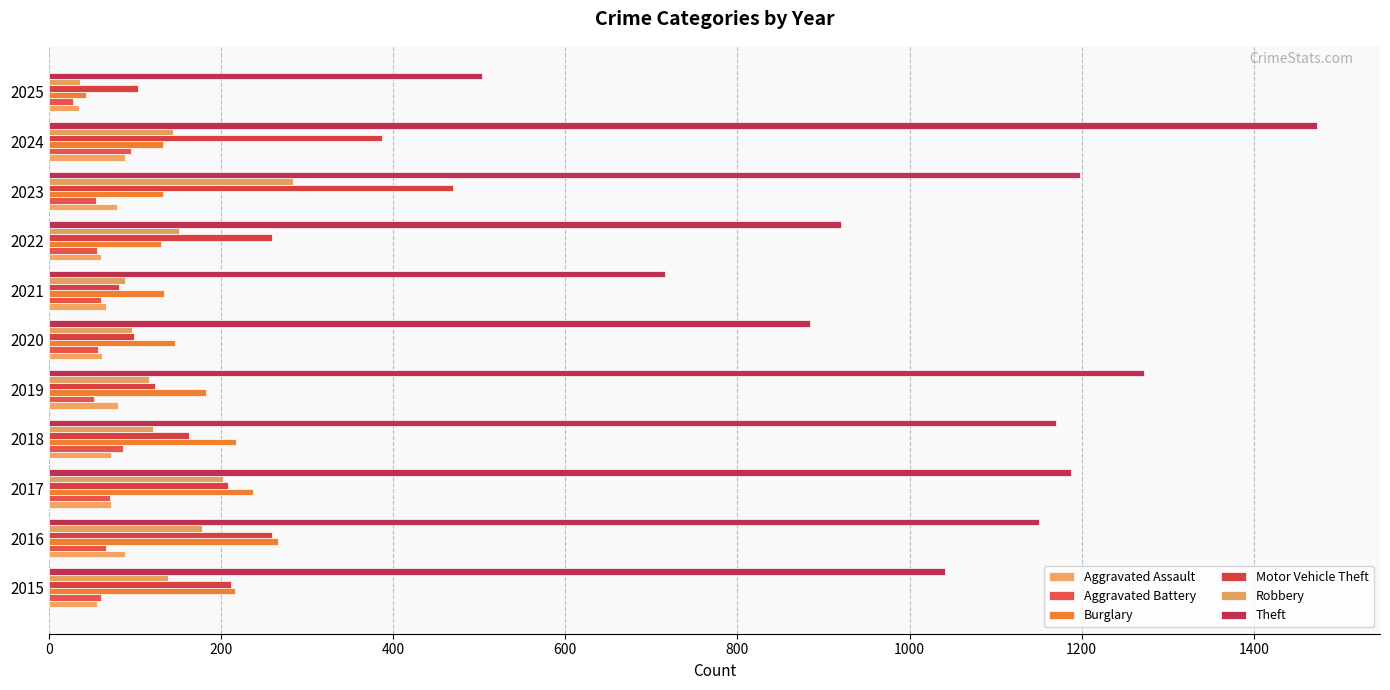

Count the number of categories in the chart.

11